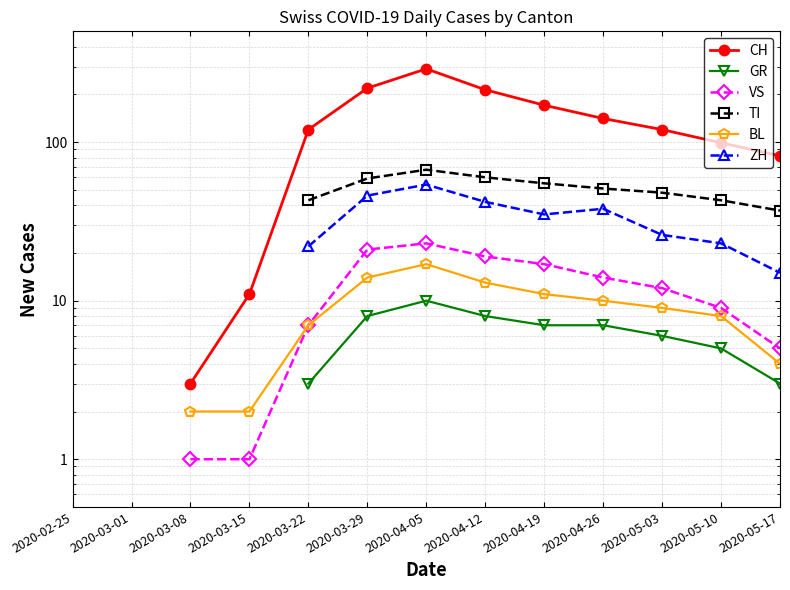

Where is the first local minimum for ZH?

2020-04-19